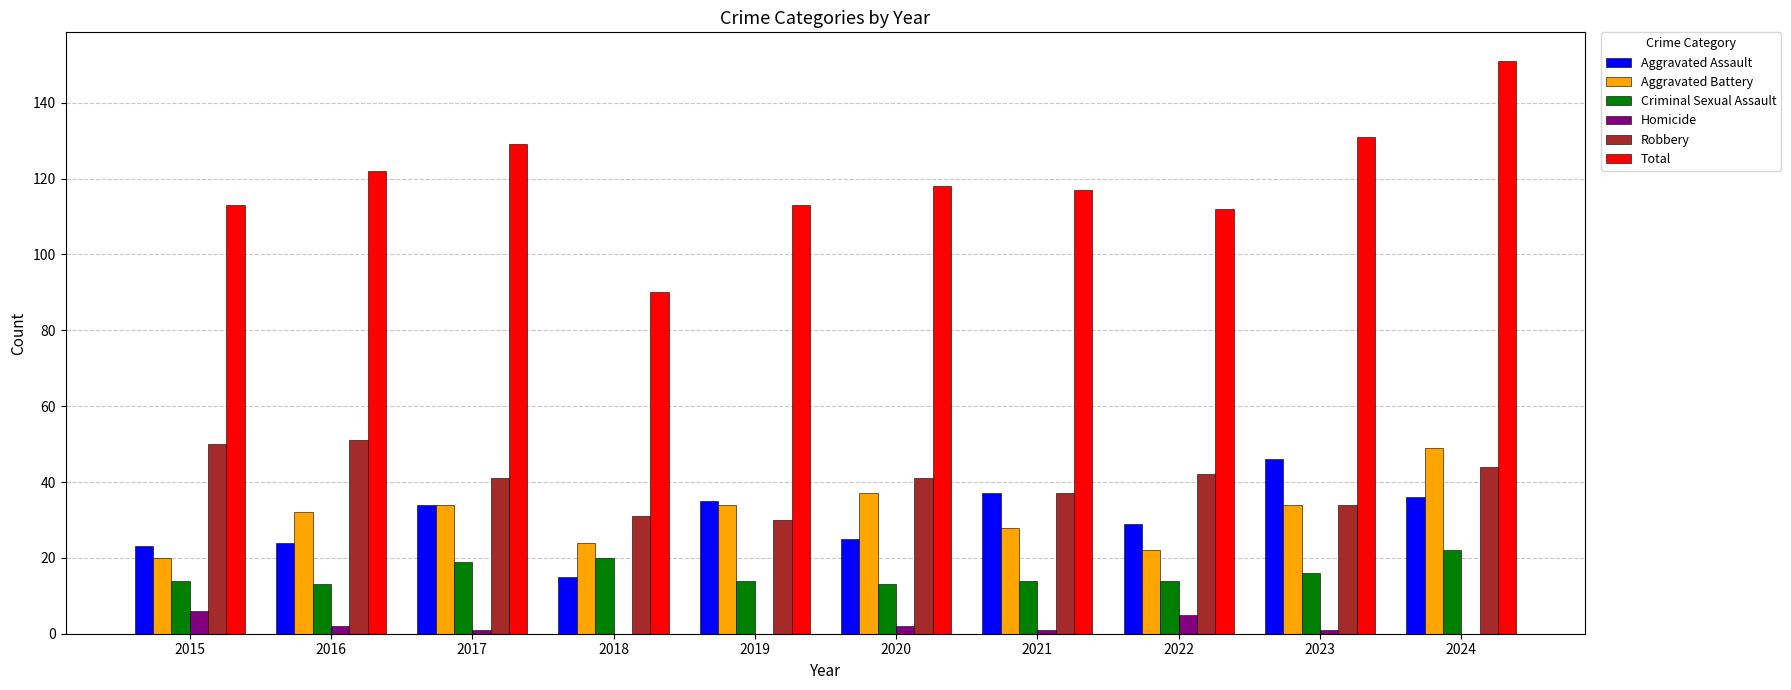

At which category is the sum across all series the highest?

2024